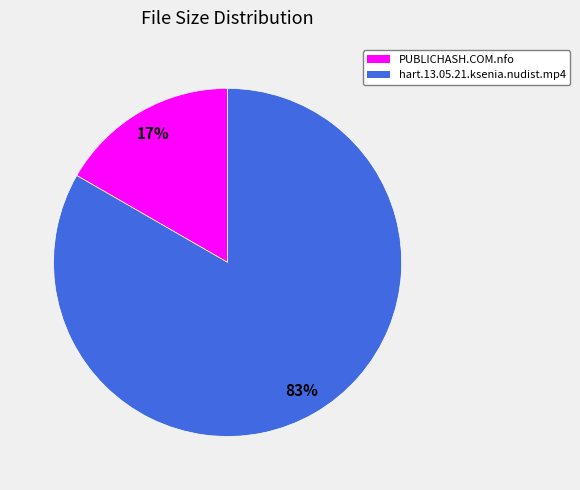

True or false: hart.13.05.21.ksenia.nudist.mp4 accounts for 94% of the total.

False